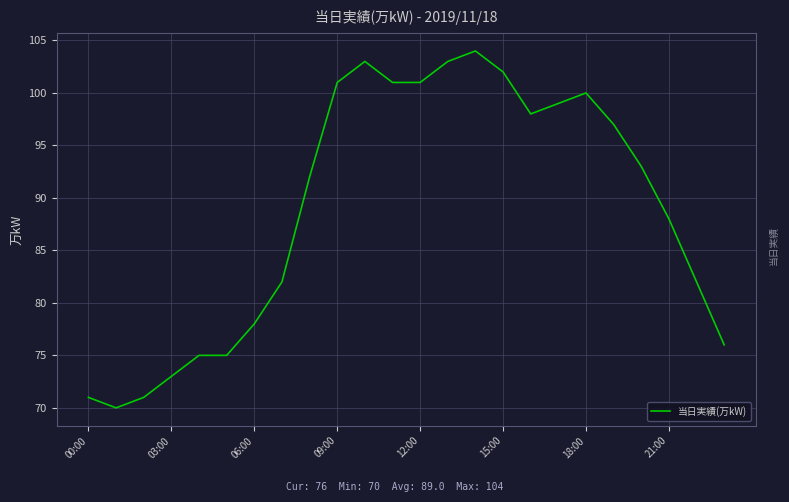

What is the difference between the maximum and minimum values?

34